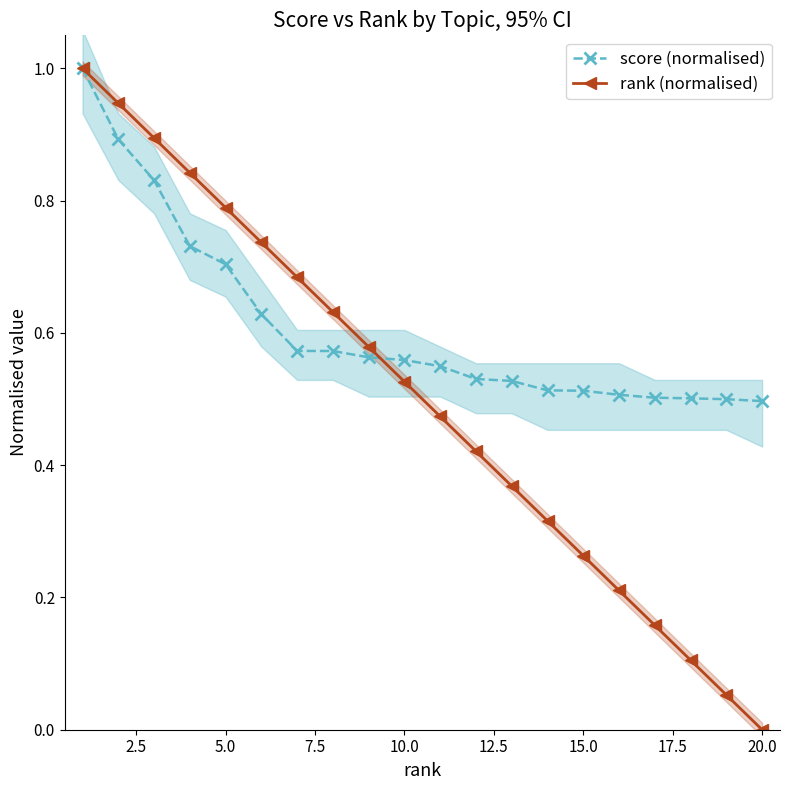

The value of rank (normalised) at 20.0 is 0.0. True or false?

True